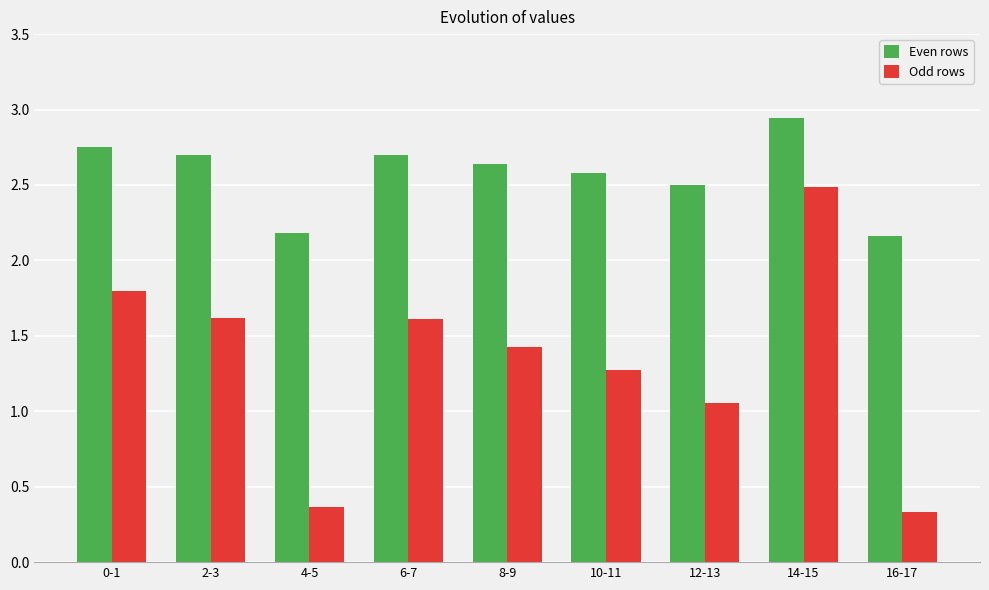

Are the bars grouped side by side (vs. stacked)?

Yes